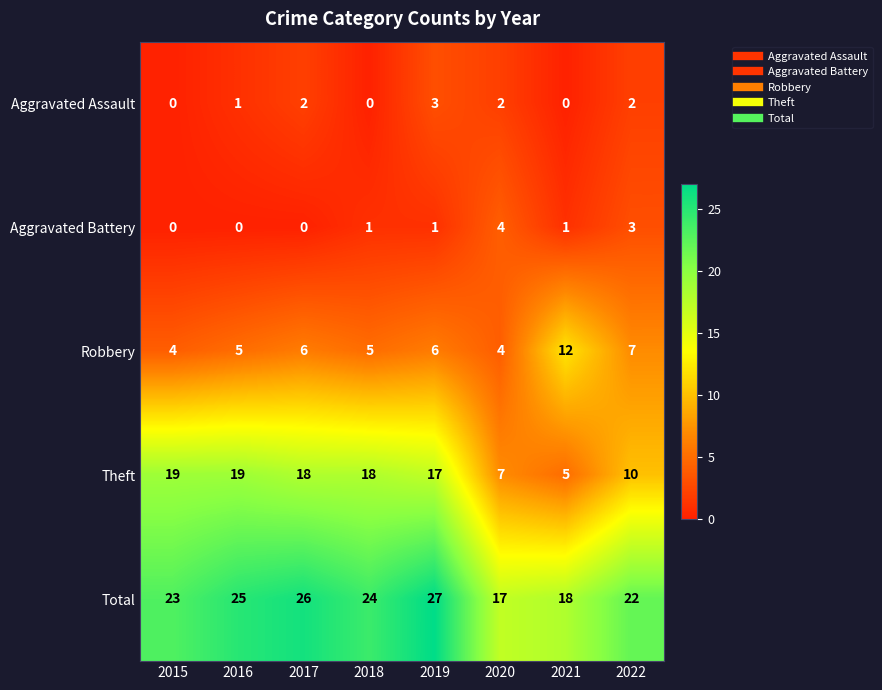

Which series has the widest spread of values?

Theft